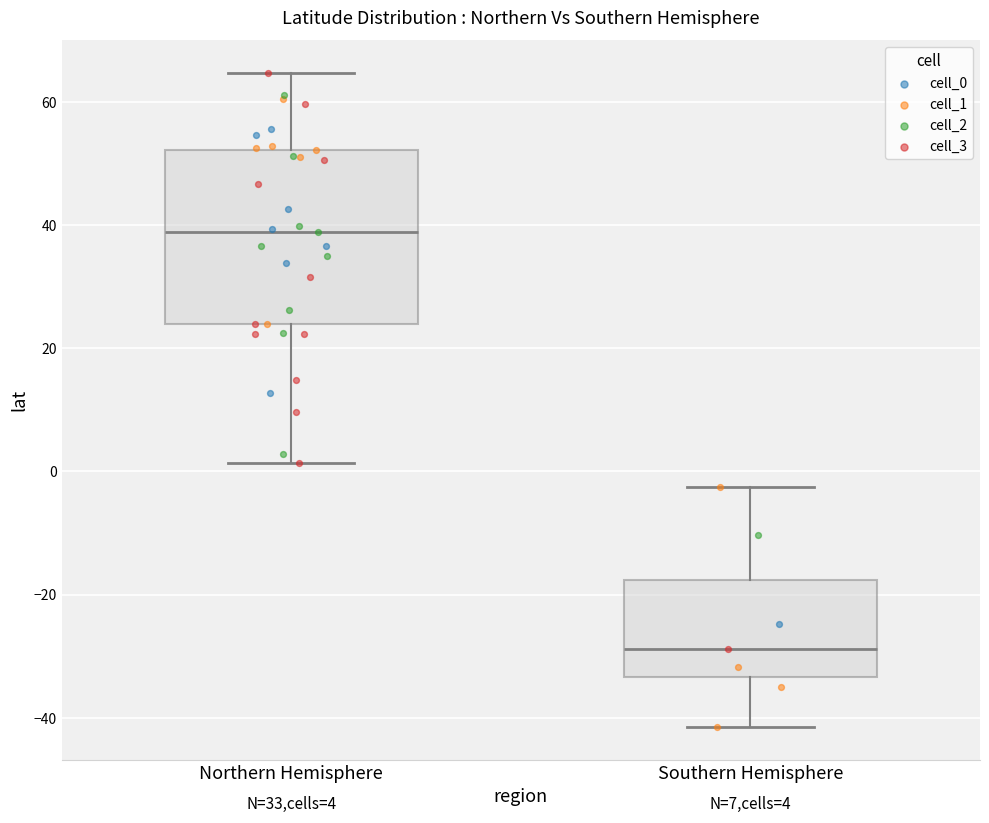

Which box's median line is the highest?

Northern Hemisphere